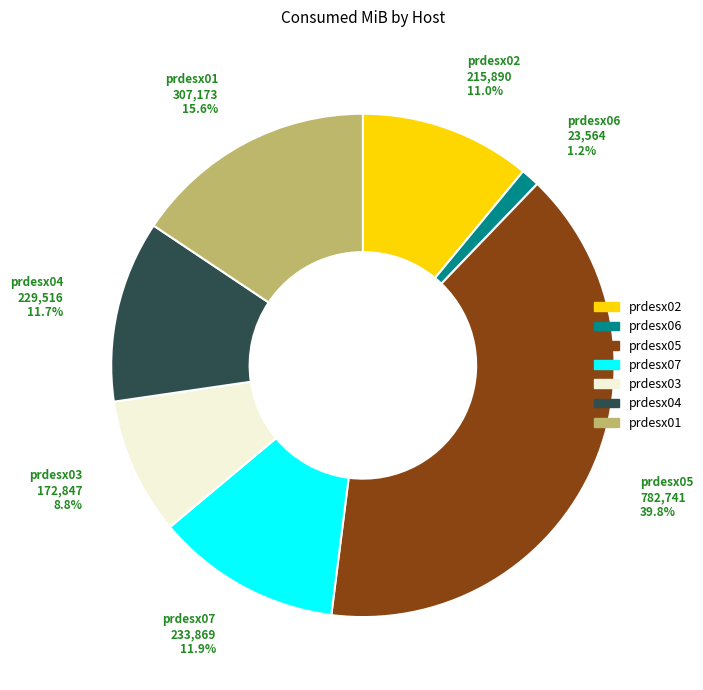

Does any single category account for the majority?

No